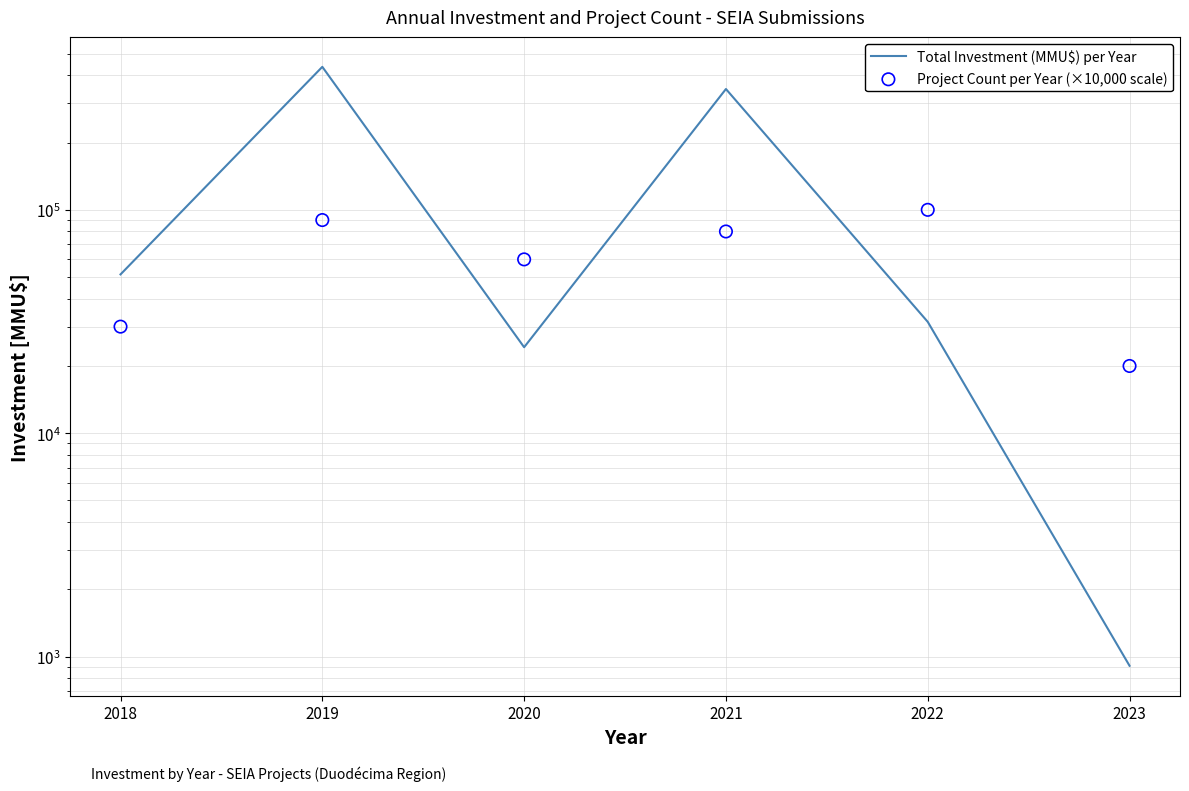

At which category is the sum across all series the highest?

2019